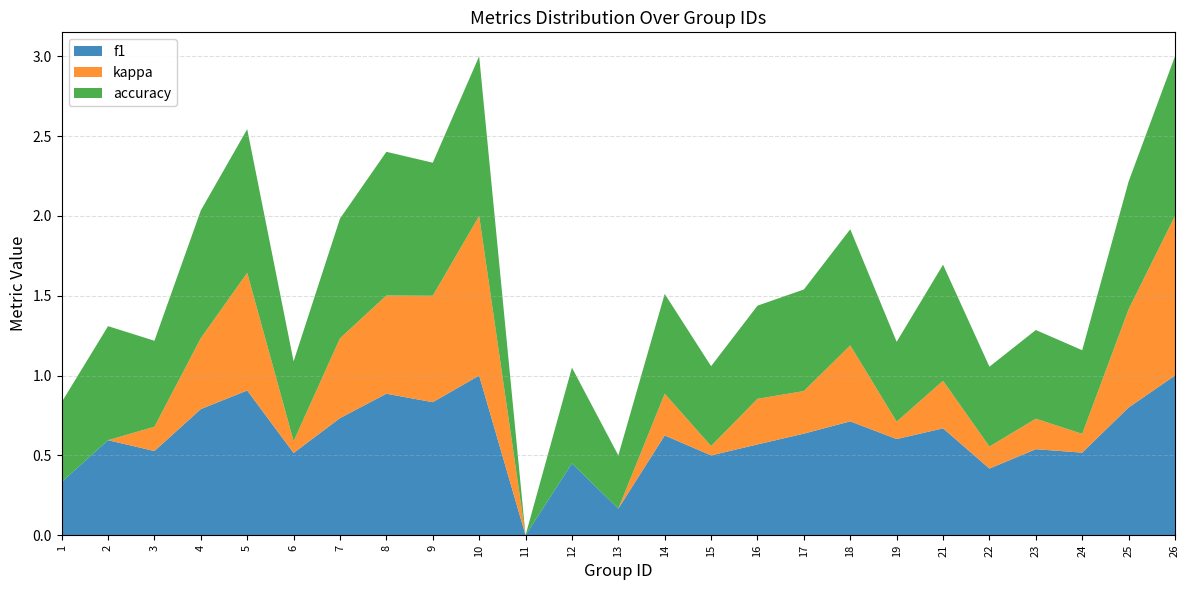

Reading left to right, extract all data points from this chart.

f1: 1=0.3	2=0.6	3=0.5	4=0.8	5=0.9	6=0.5	7=0.7	8=0.9	9=0.8	10=1.0	11=0.0	12=0.5	13=0.2	14=0.6	15=0.5	16=0.6	17=0.6	18=0.7	19=0.6	21=0.7	22=0.4	23=0.5	24=0.5	25=0.8	26=1.0
kappa: 1=0.0	2=0.0	3=0.2	4=0.4	5=0.7	6=0.1	7=0.5	8=0.6	9=0.7	10=1.0	11=0.0	12=0.0	13=0.0	14=0.3	15=0.1	16=0.3	17=0.3	18=0.5	19=0.1	21=0.3	22=0.1	23=0.2	24=0.1	25=0.6	26=1.0
accuracy: 1=0.5	2=0.7	3=0.5	4=0.8	5=0.9	6=0.5	7=0.8	8=0.9	9=0.8	10=1.0	11=0.0	12=0.6	13=0.3	14=0.6	15=0.5	16=0.6	17=0.6	18=0.7	19=0.5	21=0.7	22=0.5	23=0.6	24=0.5	25=0.8	26=1.0